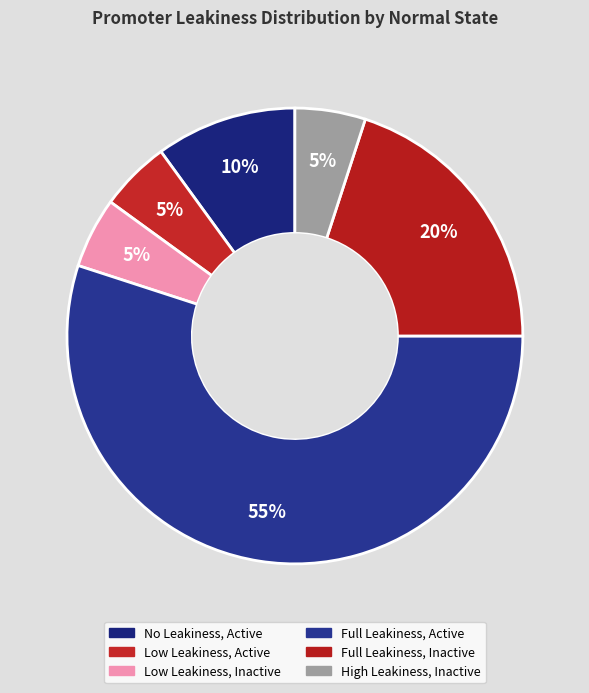

Count the number of slices in the pie.

6